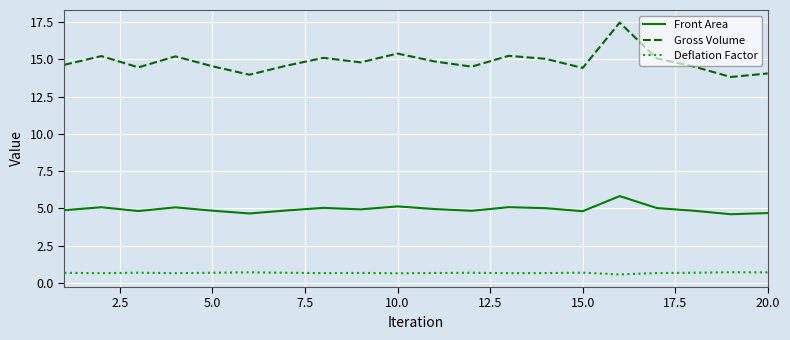

Which series has the largest total across all categories?

Gross Volume